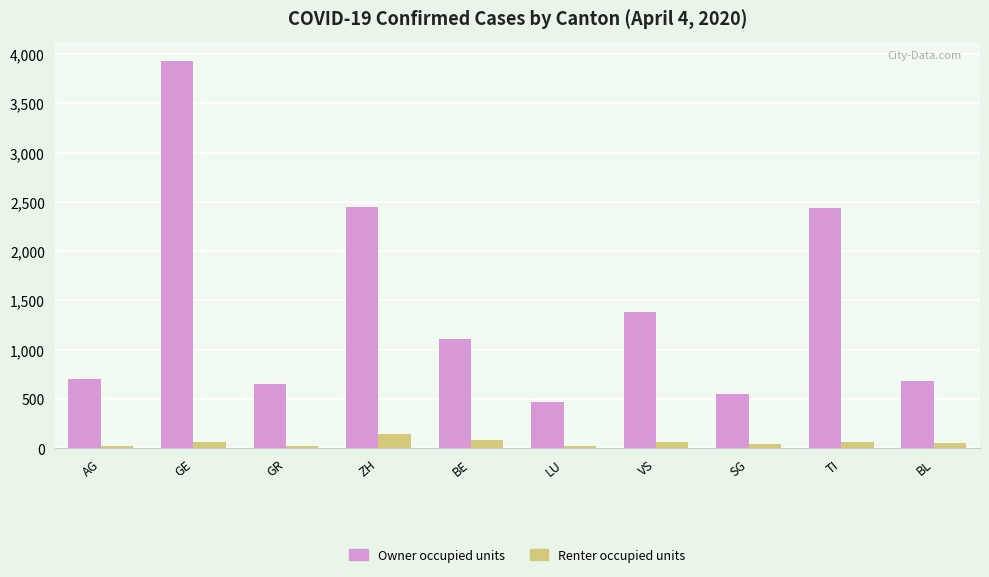

What is the sum of the Renter occupied units values at LU and ZH?

166